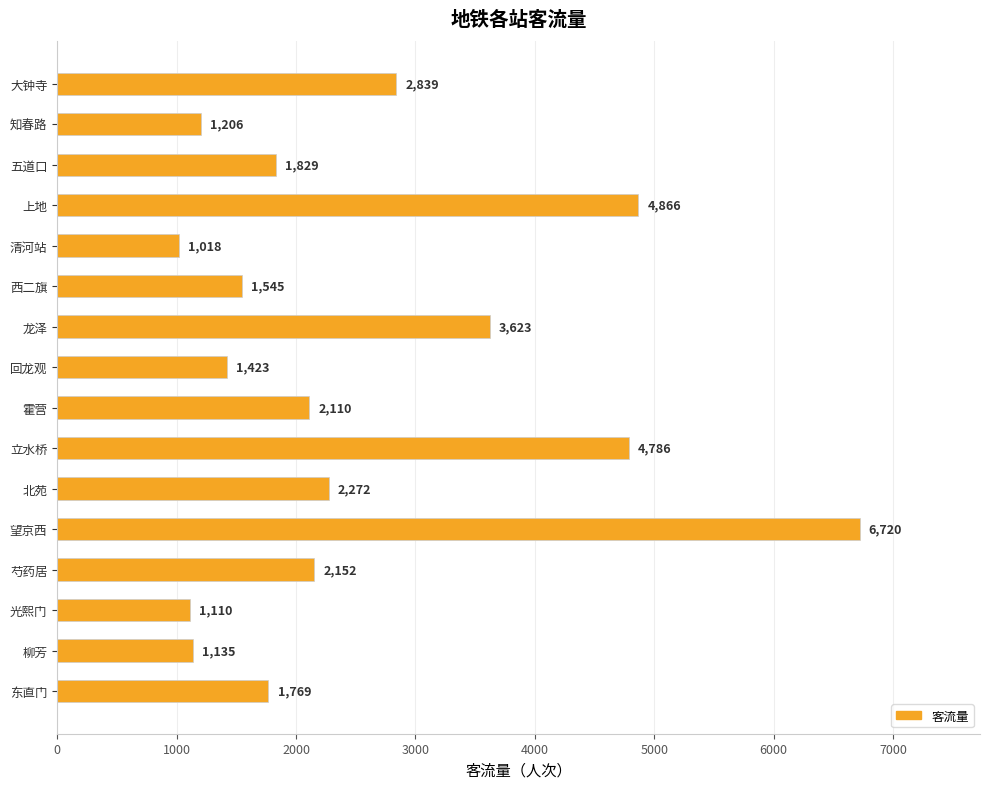

What is the label of the 14th bar from the bottom?

五道口